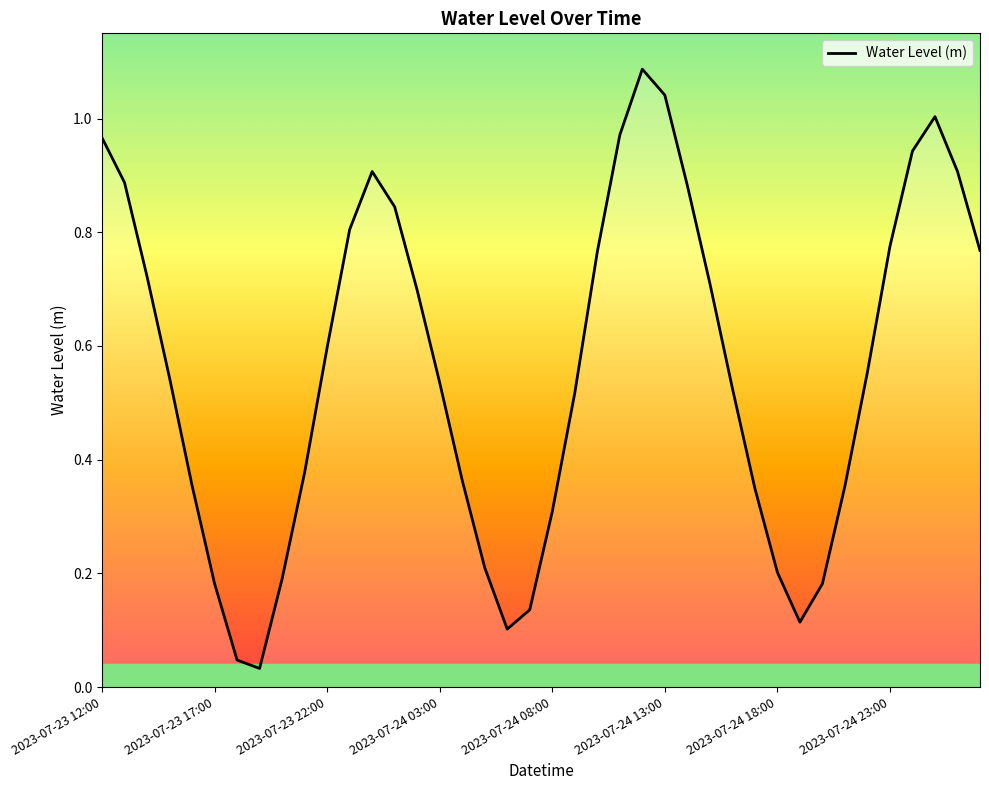

How many lines are shown in the chart?

1